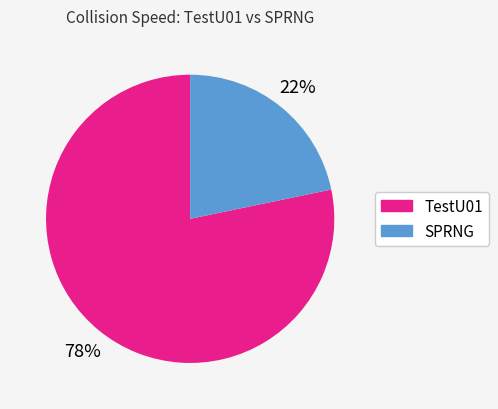

Is there a majority slice in this chart?

Yes